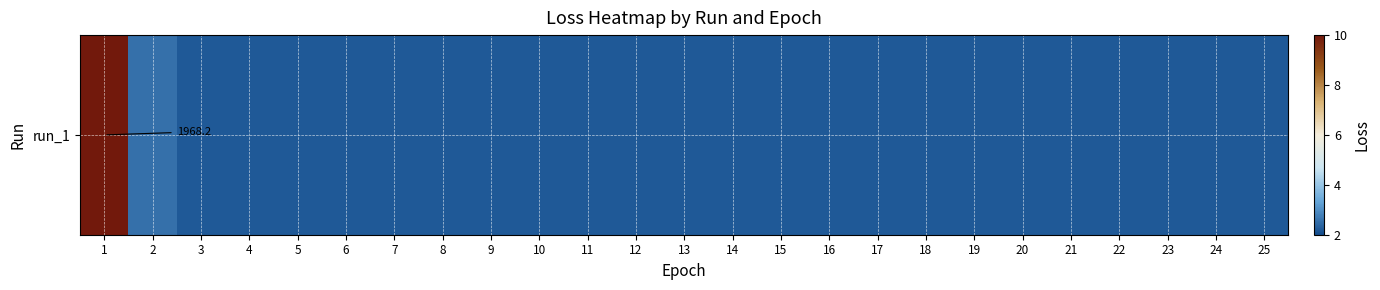

Reading left to right, extract all data points from this chart.

1968.2	2.5	2.2	2.2	2.2	2.2	2.2	2.2	2.2	2.2	2.2	2.2	2.2	2.2	2.2	2.2	2.2	2.2	2.2	2.2	2.2	2.2	2.2	2.2	2.2